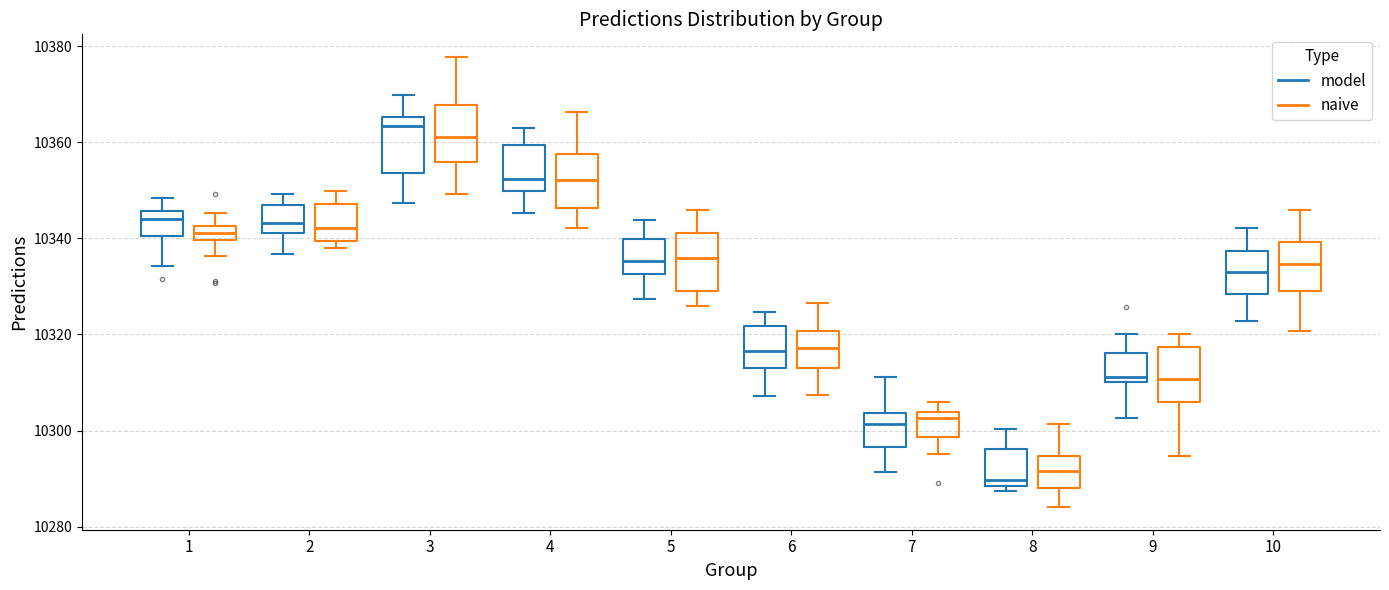

Reading left to right, transcribe this box plot: for each box, give where its median line is, the range the box spans, and where its two whiskers end, as read against the y-axis. The values are not printed on the chart, so give them approximately, as read against the axis.

1 (model): median 10344, box 10340 to 10346, whiskers 10334 to 10348
1 (naive): median 10342 (inside the box), box 10340 to 10342, whiskers 10336 to 10346
2 (model): median 10344, box 10342 to 10346, whiskers 10336 to 10350
2 (naive): median 10342, box 10340 to 10348, whiskers 10338 to 10350
3 (model): median 10364, box 10354 to 10366, whiskers 10348 to 10370
3 (naive): median 10362, box 10356 to 10368, whiskers 10350 to 10378
4 (model): median 10352, box 10350 to 10360, whiskers 10346 to 10362
4 (naive): median 10352, box 10346 to 10358, whiskers 10342 to 10366
5 (model): median 10336, box 10332 to 10340, whiskers 10328 to 10344
5 (naive): median 10336, box 10330 to 10342, whiskers 10326 to 10346
6 (model): median 10316, box 10314 to 10322, whiskers 10308 to 10324
6 (naive): median 10318, box 10314 to 10320, whiskers 10308 to 10326
7 (model): median 10302, box 10296 to 10304, whiskers 10292 to 10312
7 (naive): median 10302, box 10298 to 10304, whiskers 10296 to 10306
8 (model): median 10290, box 10288 to 10296, whiskers 10288 (just below the box's lower edge) to 10300
8 (naive): median 10292, box 10288 to 10294, whiskers 10284 to 10302
9 (model): median 10312, box 10310 to 10316, whiskers 10302 to 10320
9 (naive): median 10310, box 10306 to 10318, whiskers 10294 to 10320
10 (model): median 10332, box 10328 to 10338, whiskers 10322 to 10342
10 (naive): median 10334, box 10330 to 10340, whiskers 10320 to 10346